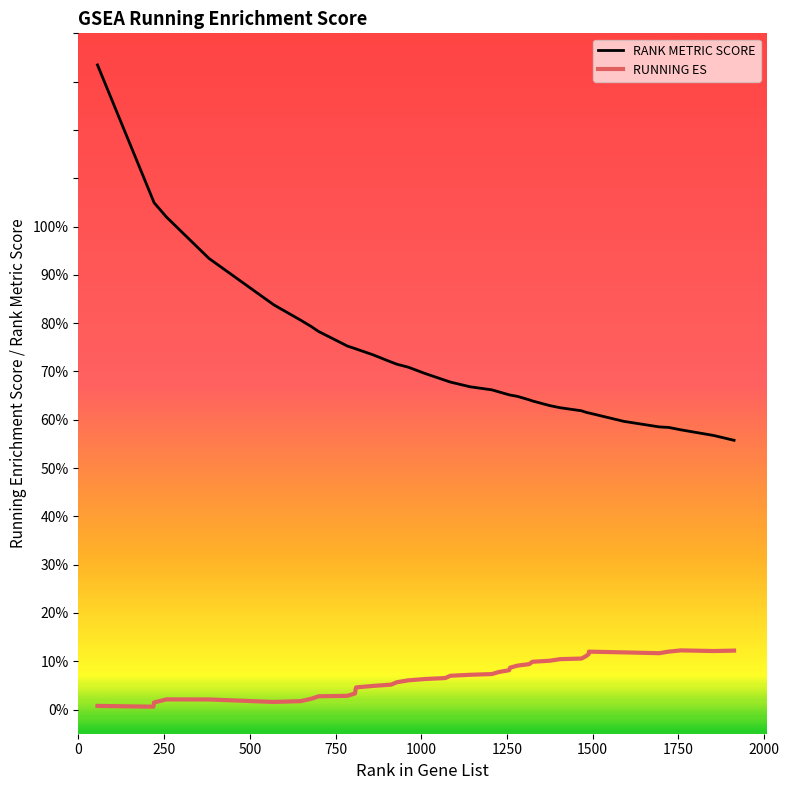

What is the maximum value for RANK METRIC SCORE?

1.3